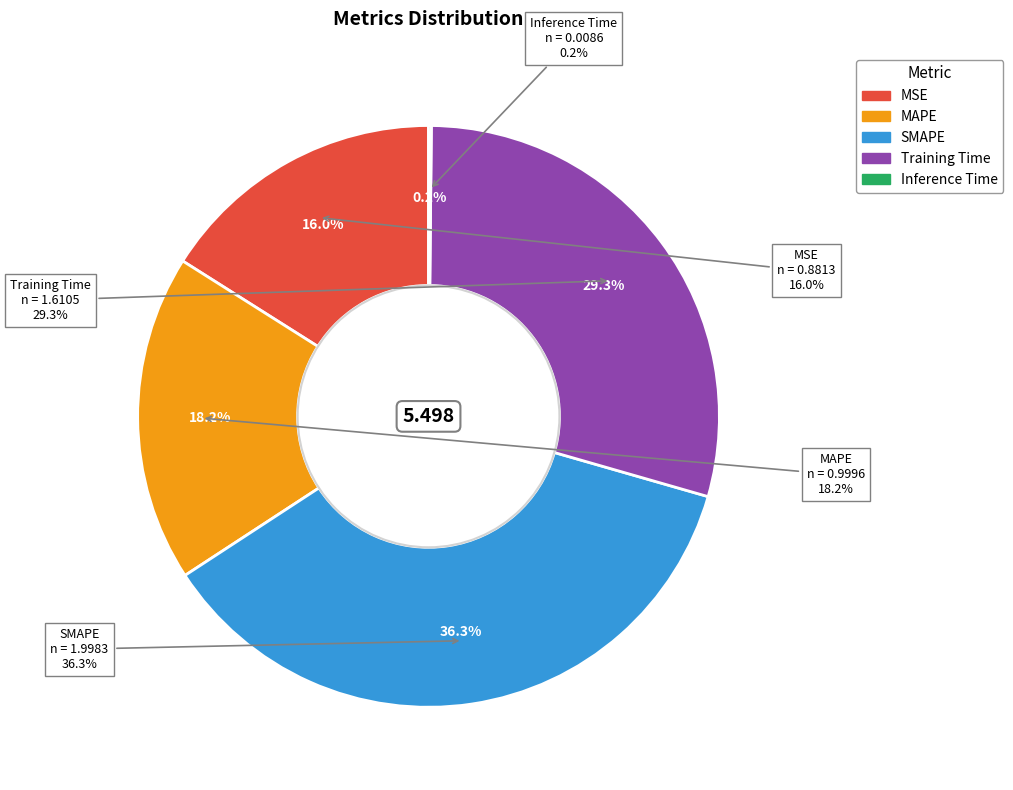

To the nearest percent, what portion does SMAPE represent?

36%